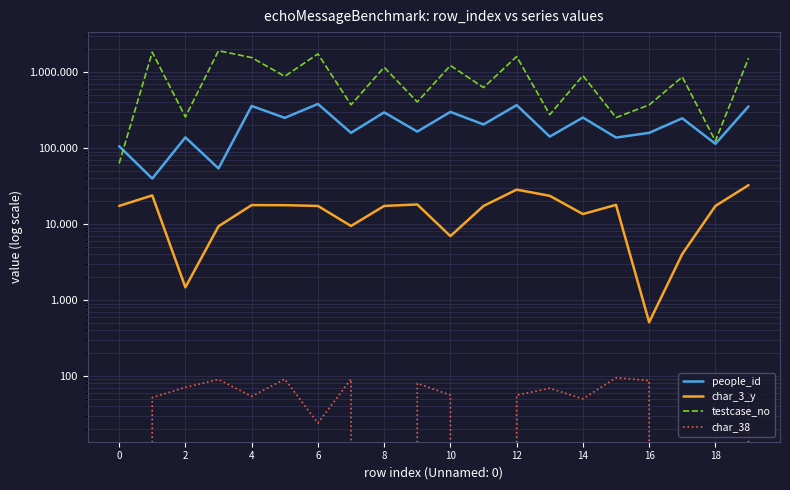

What is the minimum value for testcase_no?

62688